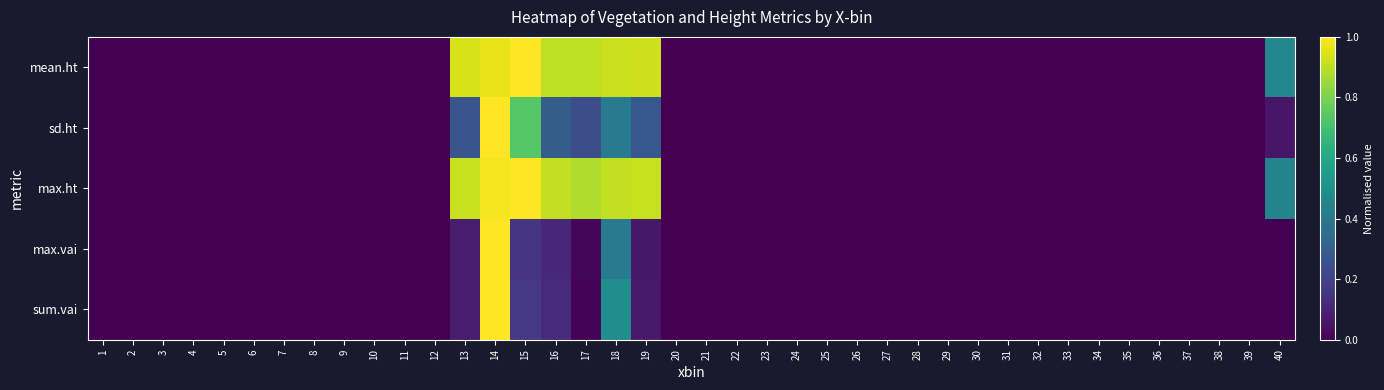

Which label corresponds to the smallest value in the chart?

1